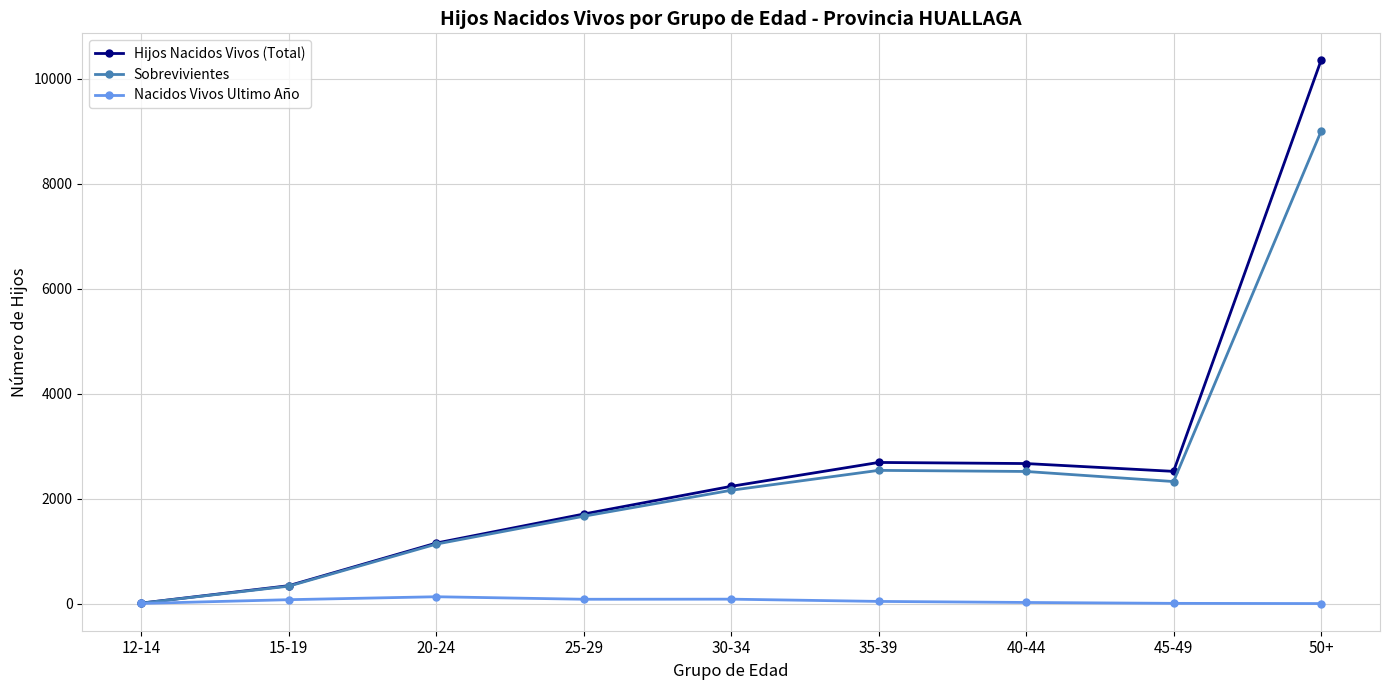

How many values in the Sobrevivientes series are below 2159?

4